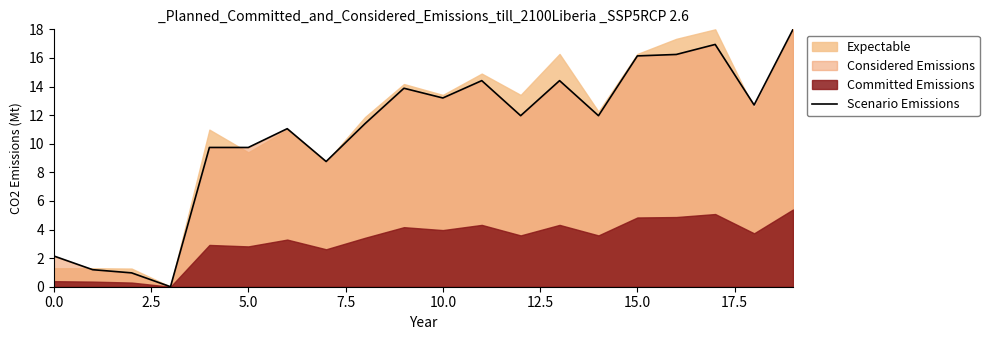

Reading left to right, extract all data points from this chart.

2.2	1.2	1.0	0.0	9.7	9.7	11.1	8.8	11.4	13.9	13.2	14.4	12.0	14.4	12.0	16.1	16.2	16.9	12.7	18.0